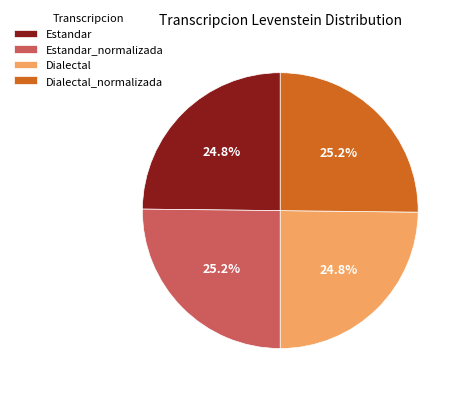

What is the ratio of the value at Dialectal_normalizada to the value at Estandar?

1.0